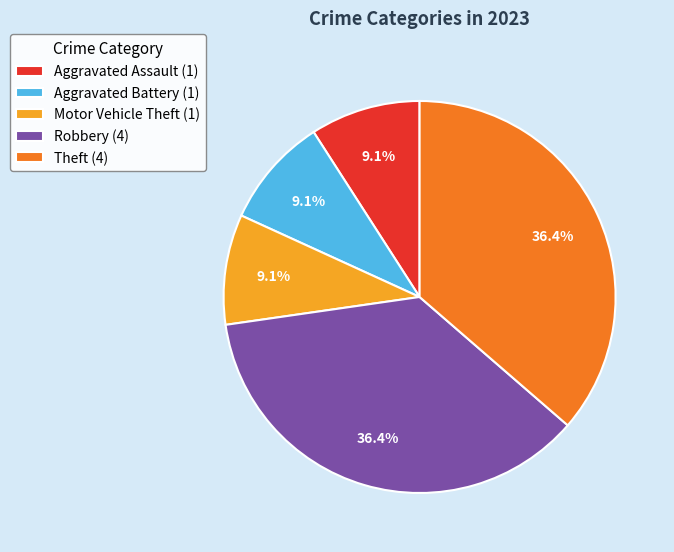

Is the sum of Motor Vehicle Theft (1) and Aggravated Battery (1) greater than half?

No